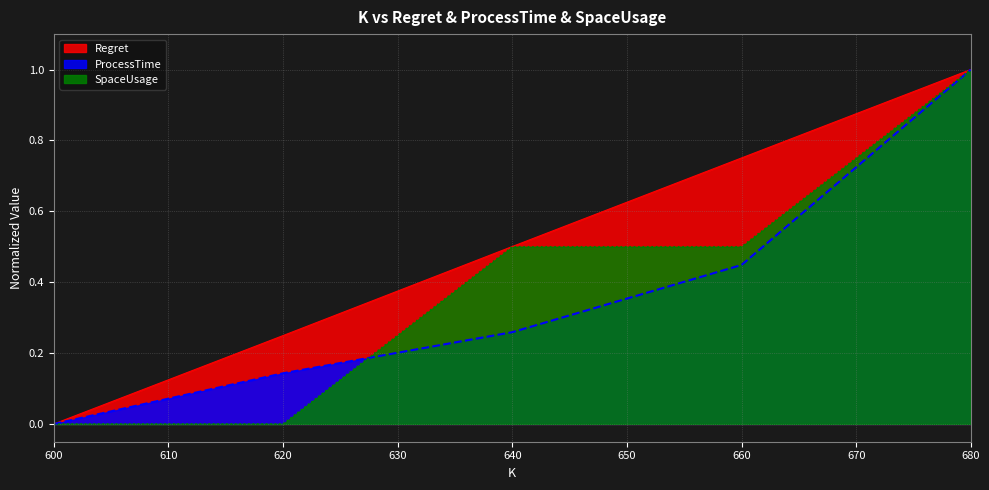

What is the greatest value displayed?

1.0